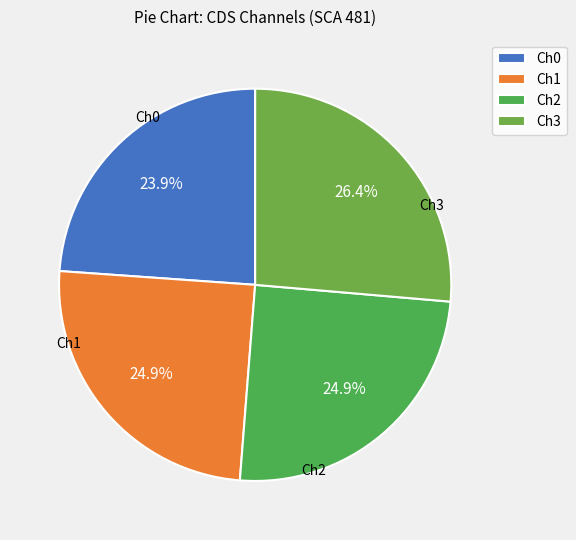

Does Ch0 represent more than half of the total?

No